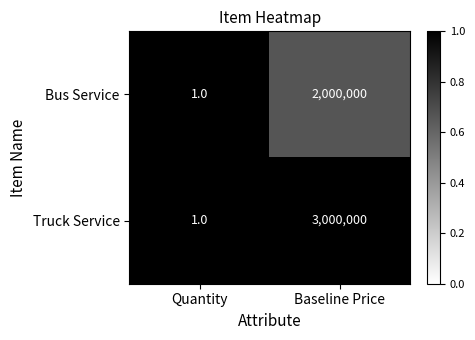

At which category is the sum across all series the highest?

Baseline Price